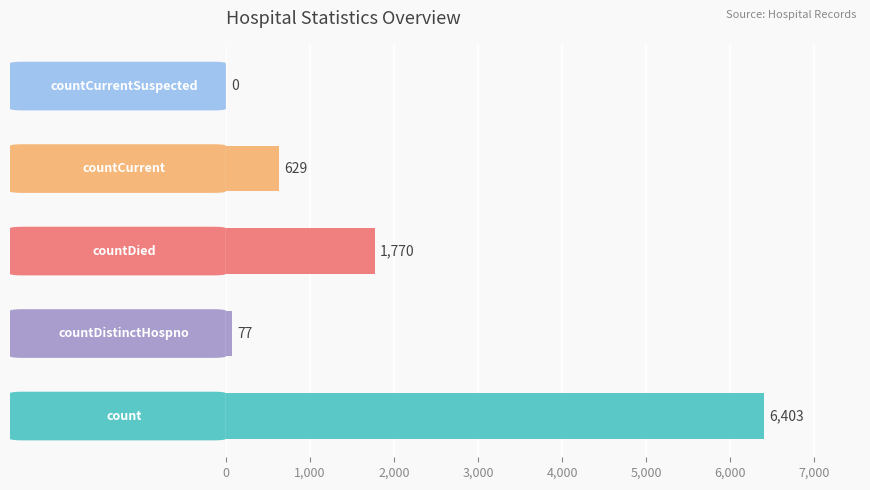

Are the bars grouped side by side (vs. stacked)?

No